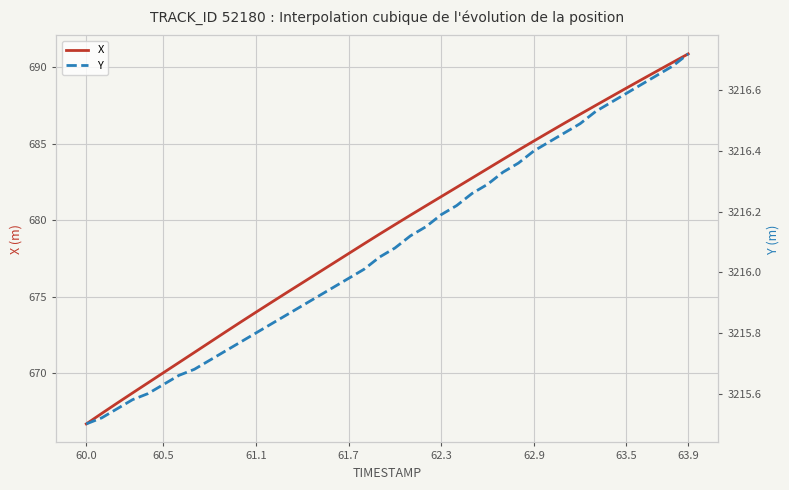

True or false: Y and X intersect in this chart.

False